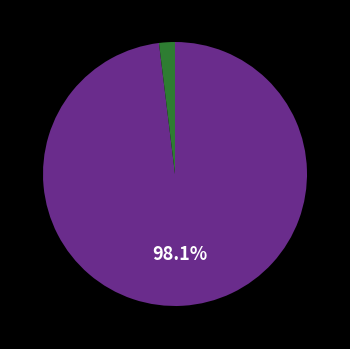

Does any single category account for the majority?

Yes